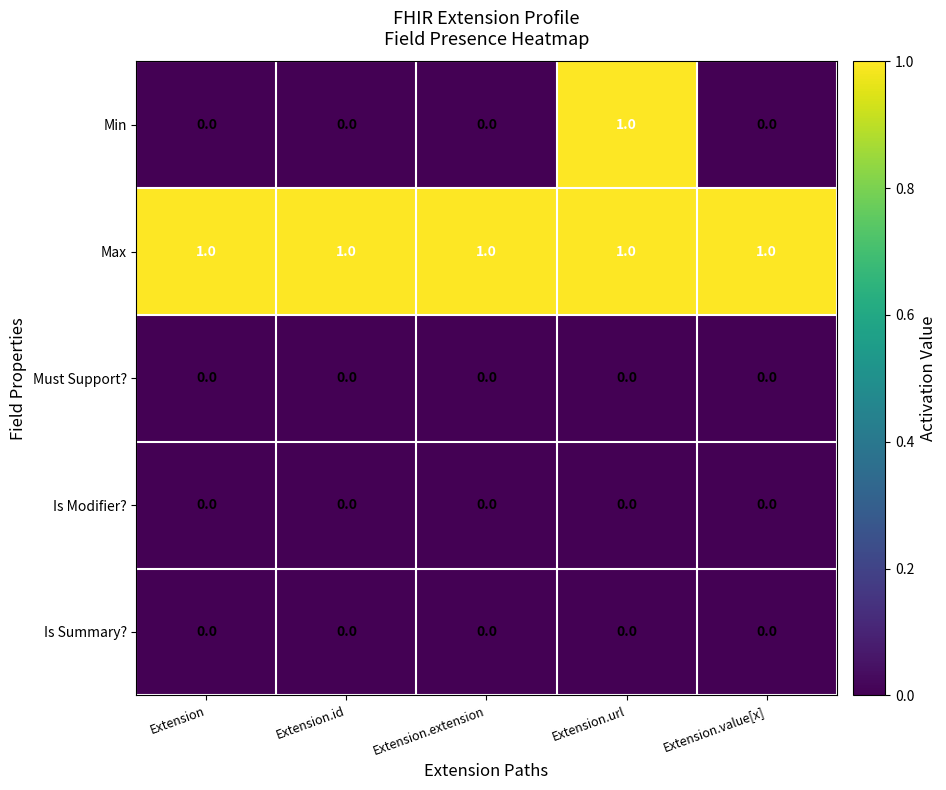

True or false: Must Support? has a value of 0 at Extension.

True